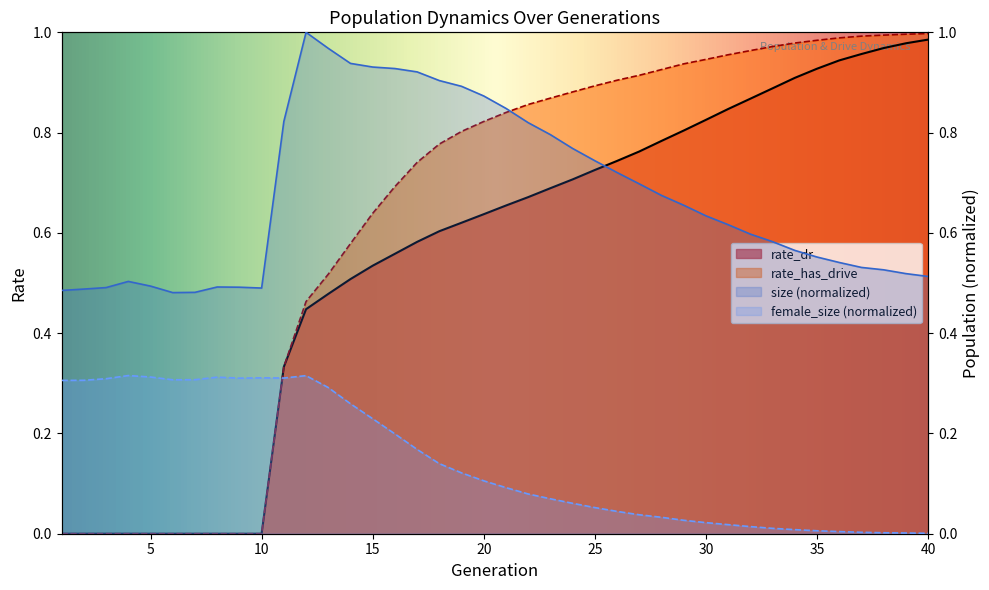

After their last crossing, which series has the higher values: female_size or rate_dr?

rate_dr